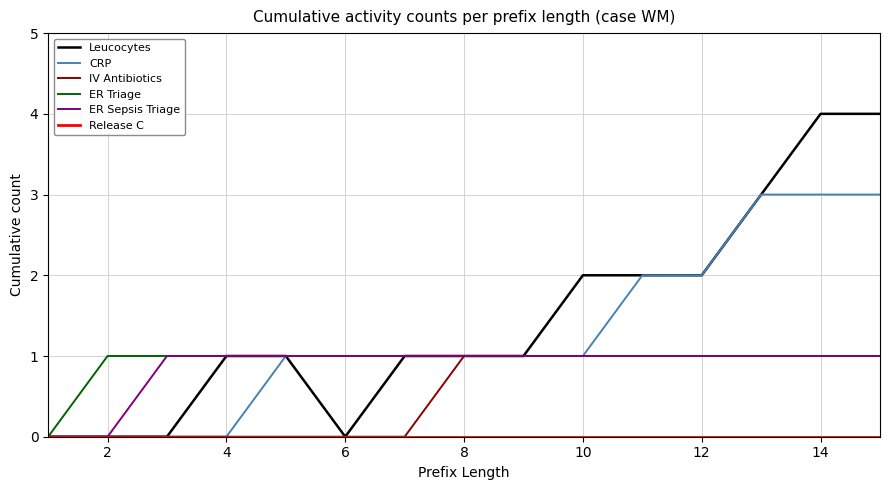

How many lines are shown in the chart?

6